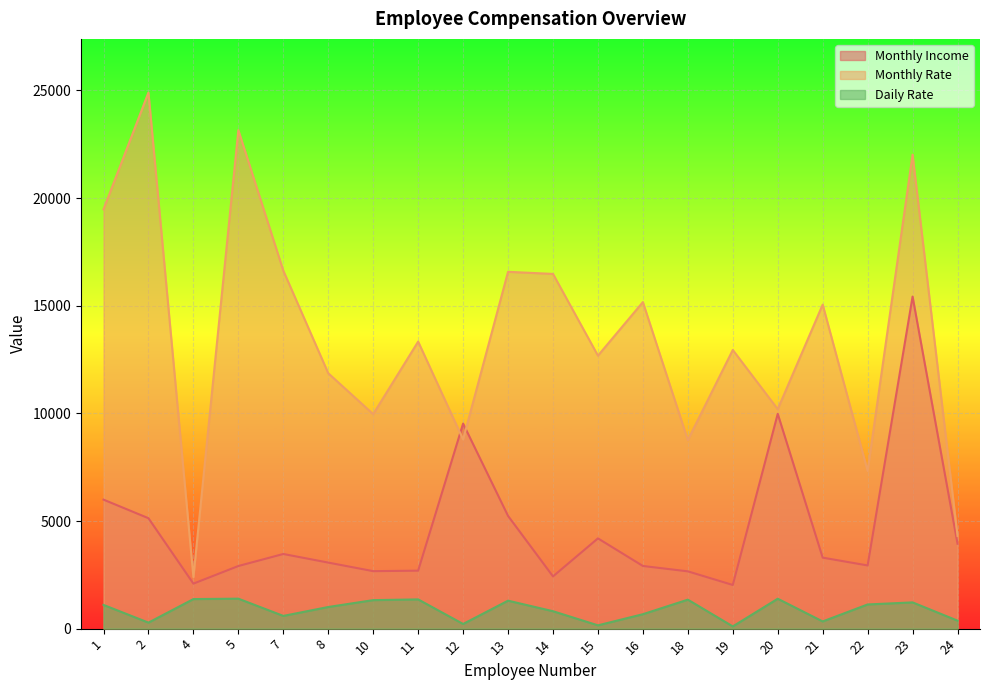

What is the difference between the maximum and minimum values in the Monthly Rate series?

22511